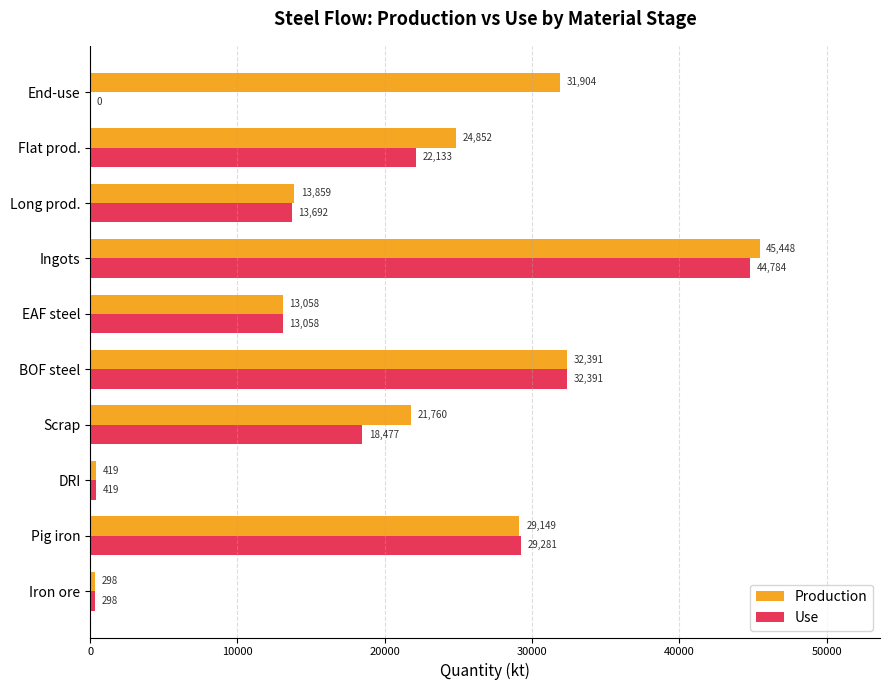

Count the number of data series in this chart.

2